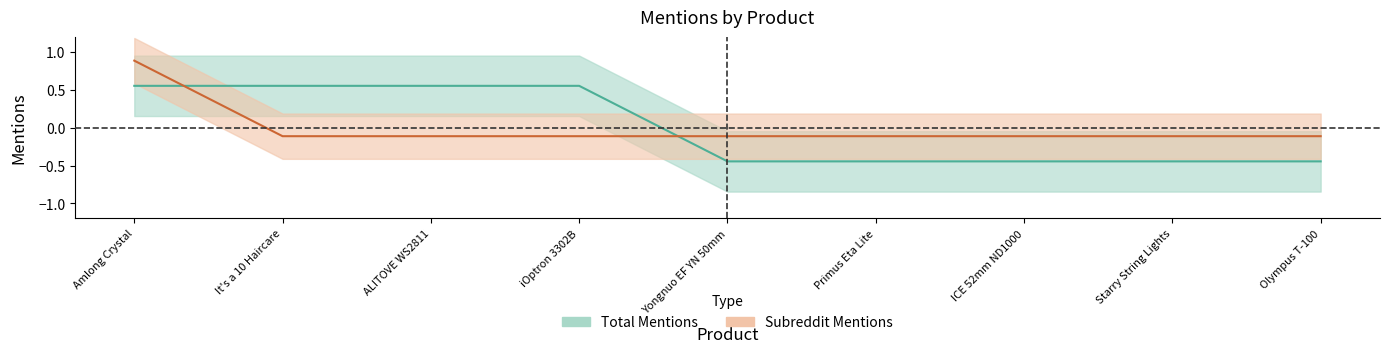

What is the difference between the maximum and second lowest values in the total_mentions series?

1.0